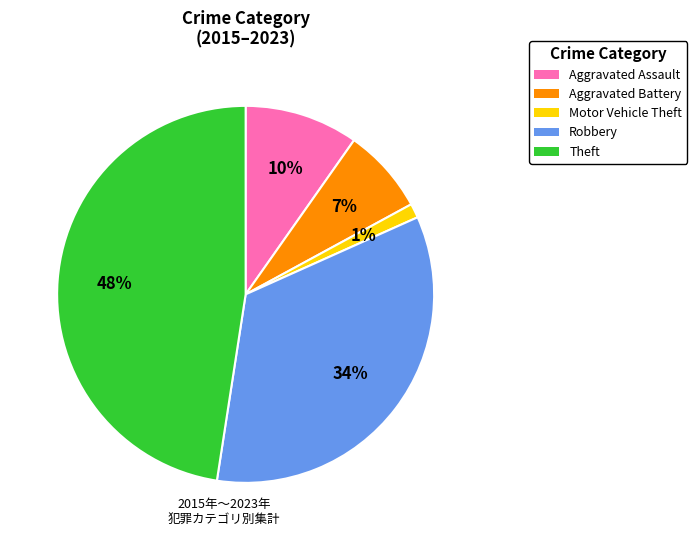

How many slices are in this pie chart?

5